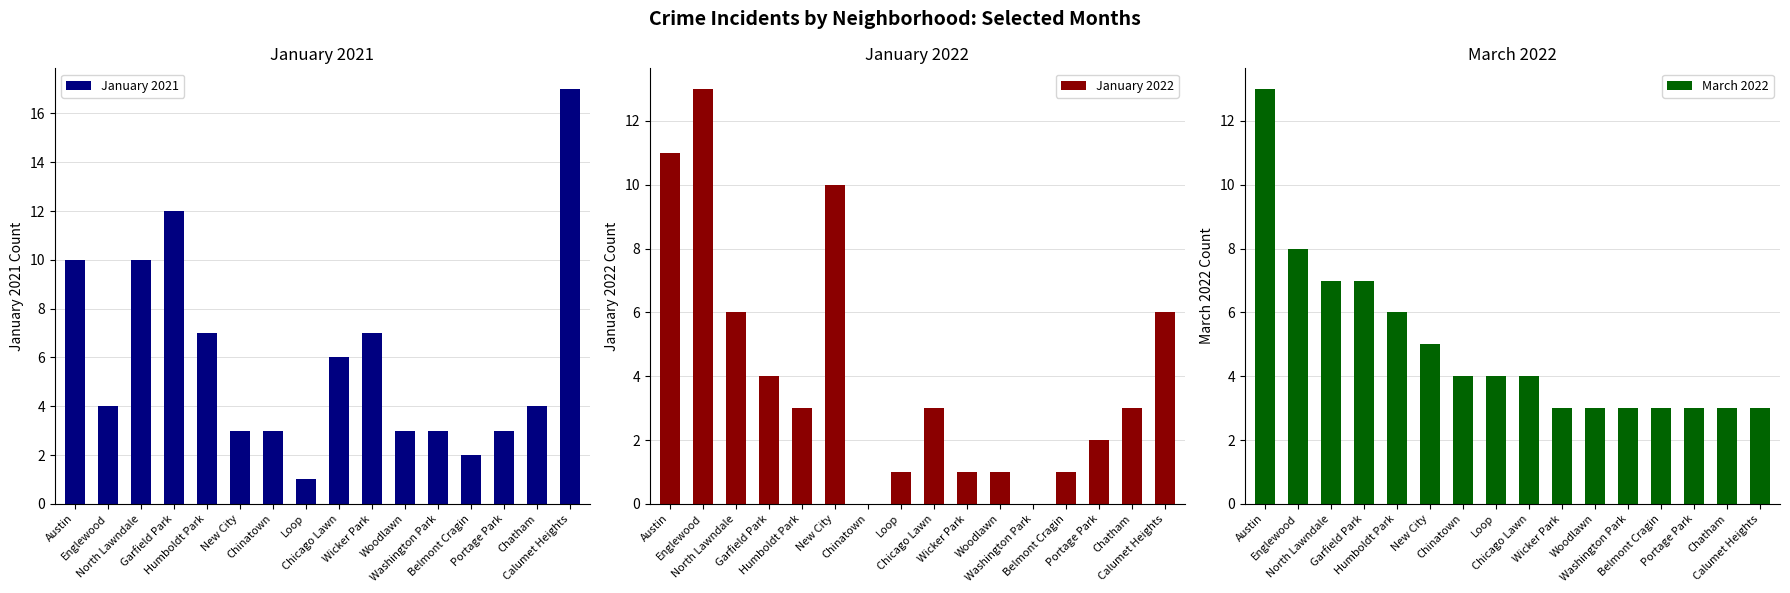

Which series has the widest spread of values?

January 2021